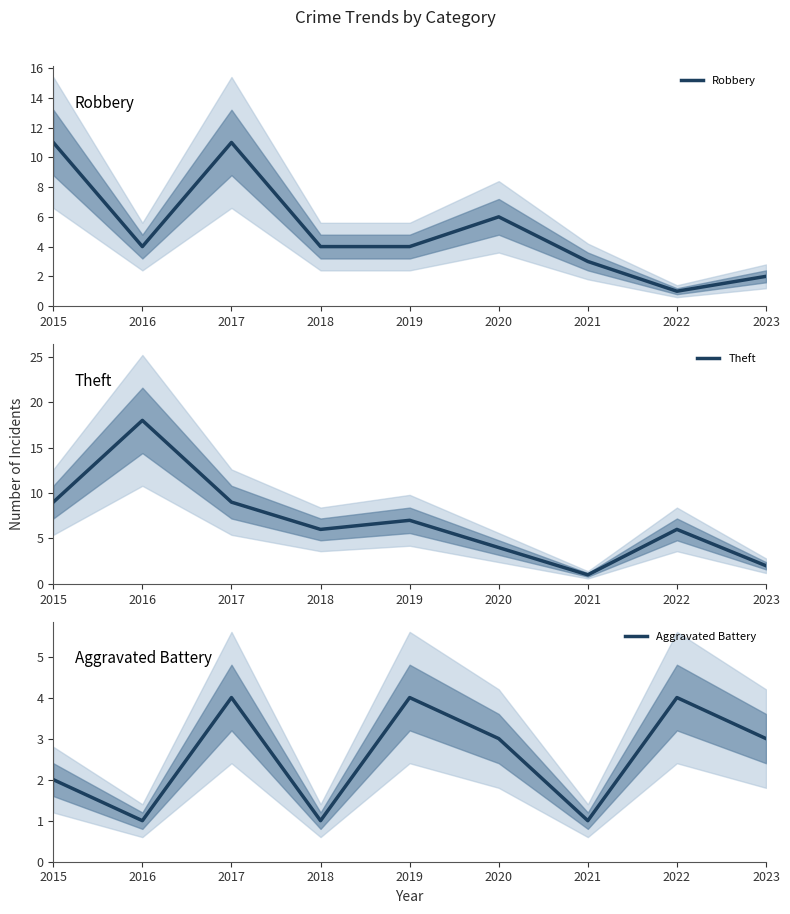

Count the Aggravated Battery values in the range 1 to 4.

9